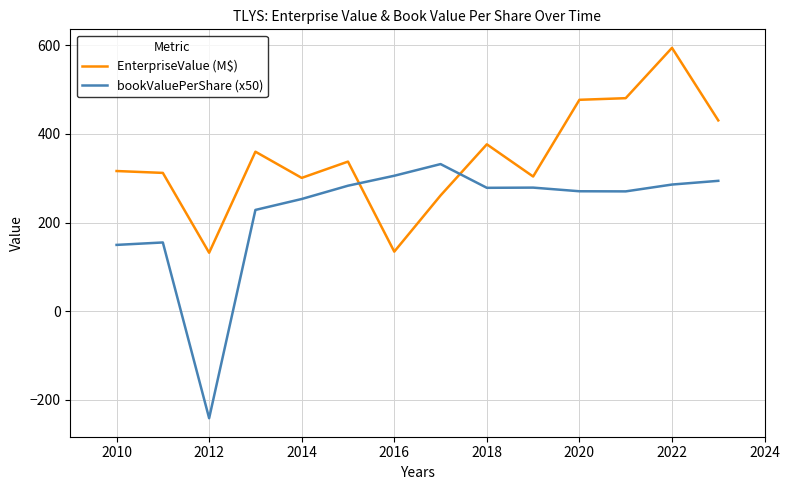

Which series has the widest spread of values?

bookValuePerShare (x50)